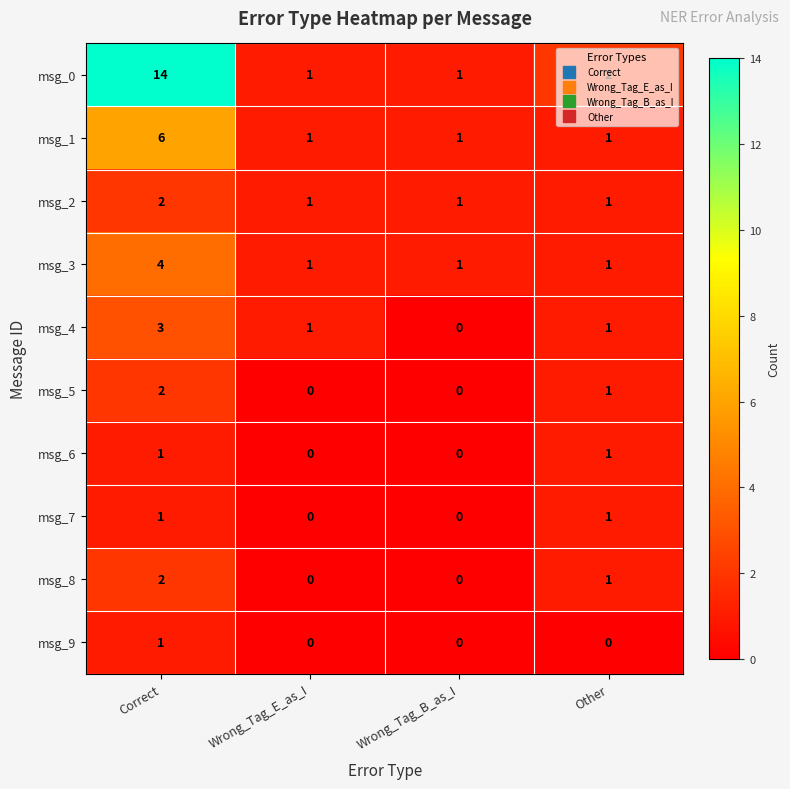

What is the maximum value shown in the chart?

14